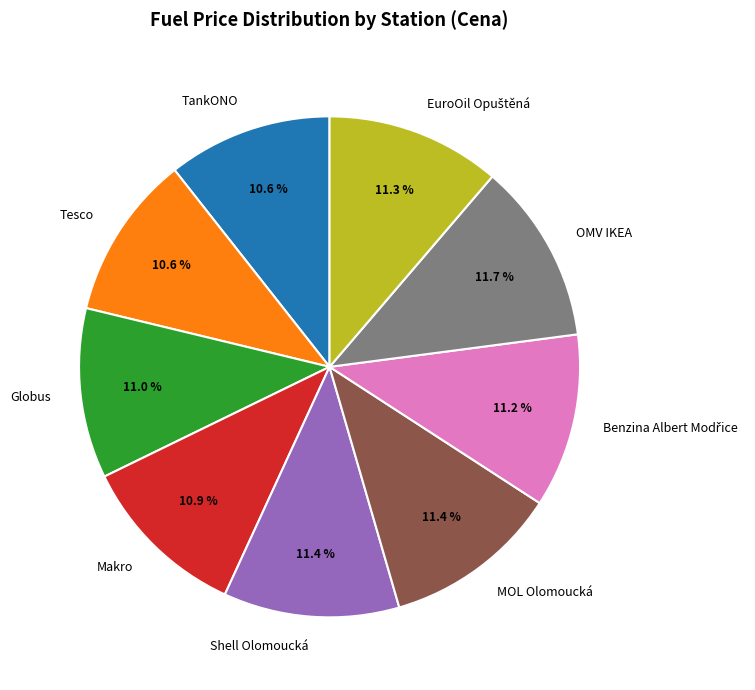

What is the ratio of the value at Globus to the value at OMV IKEA?

0.9